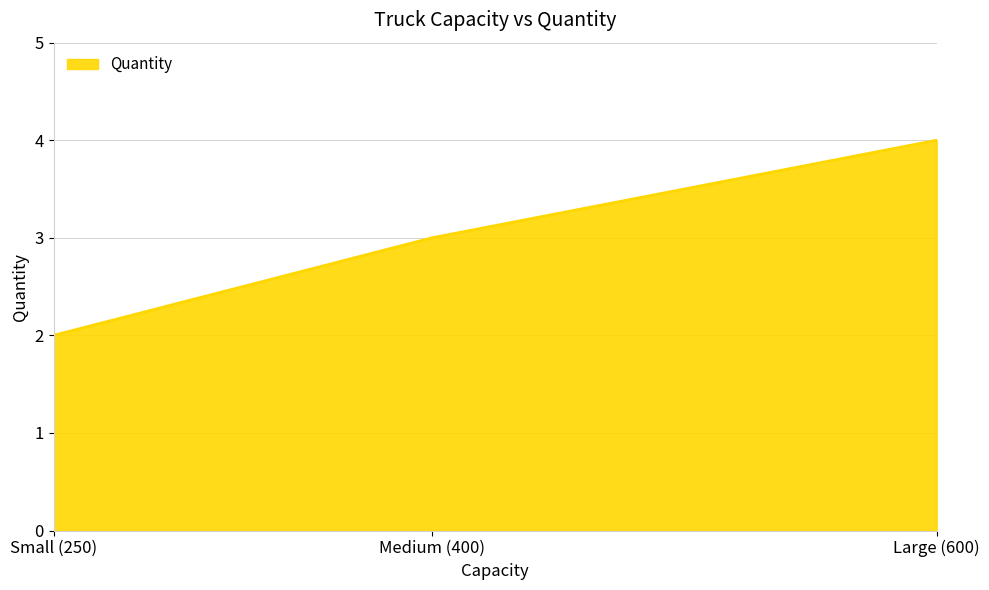

Where is the data nearest to the value 3?

Medium (400)